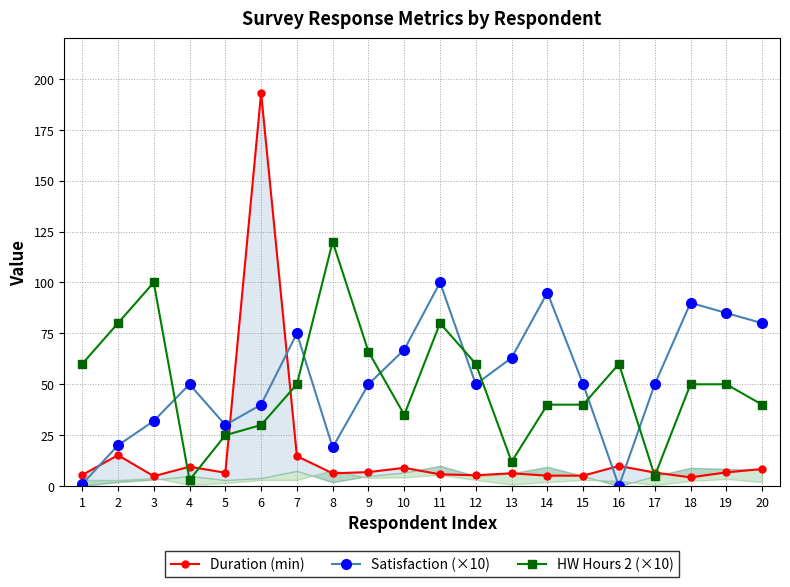

Rank the series by their maximum value, from highest to lowest.

Duration (min), HW Hours 2 (×10), Satisfaction (×10)